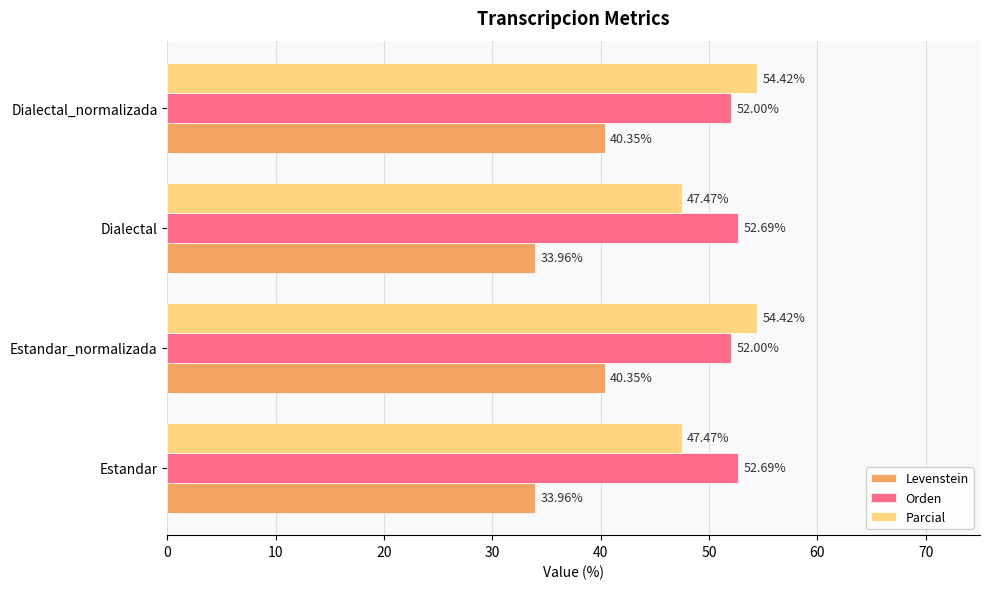

Which series has the largest total across all categories?

Orden